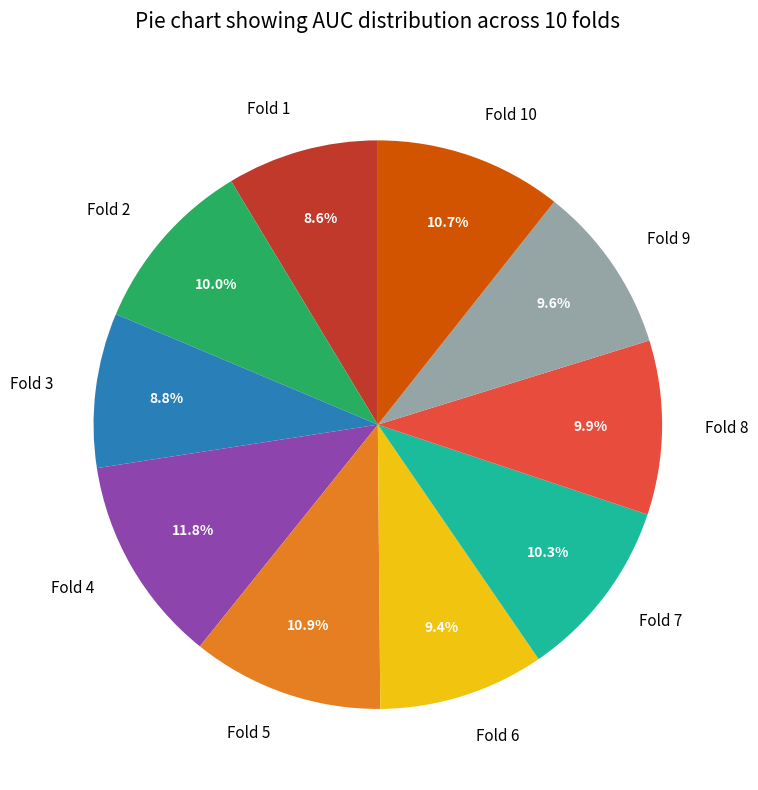

How many segments does this pie chart have?

10